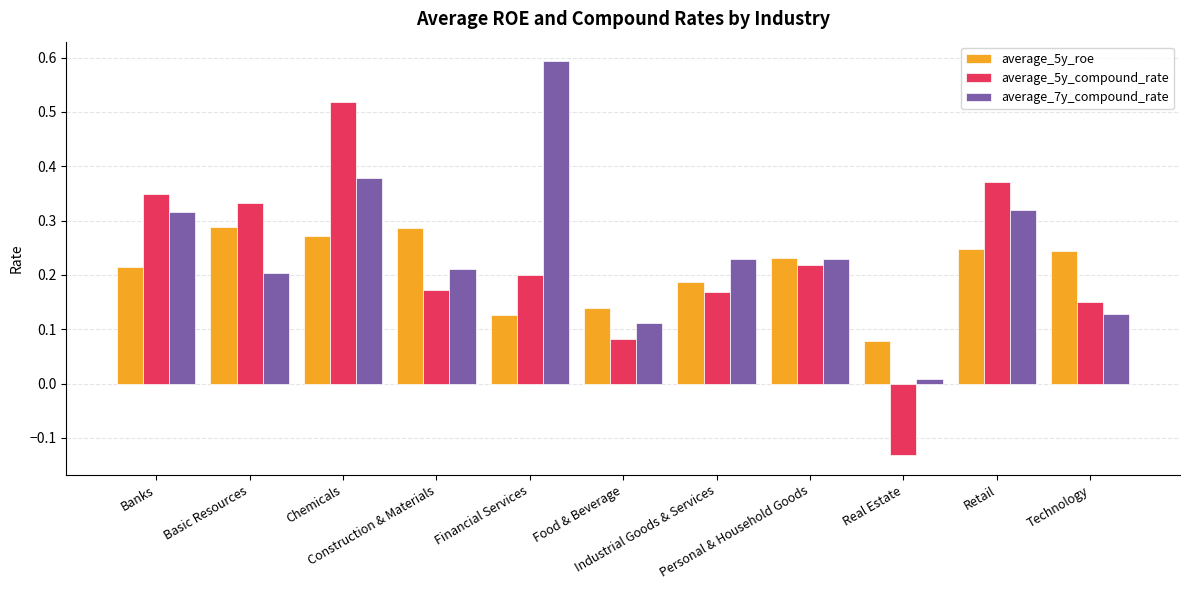

Which series changed the most between Chemicals and Retail?

average_5y_compound_rate